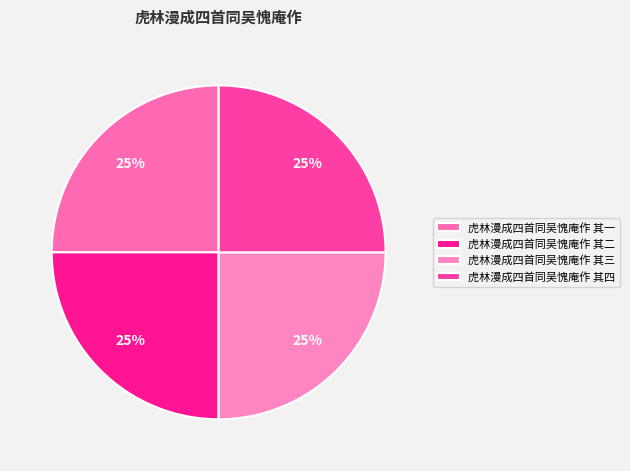

What percentage is the 虎林漫成四首同吴愧庵作 其二 slice, to the nearest percent?

25%